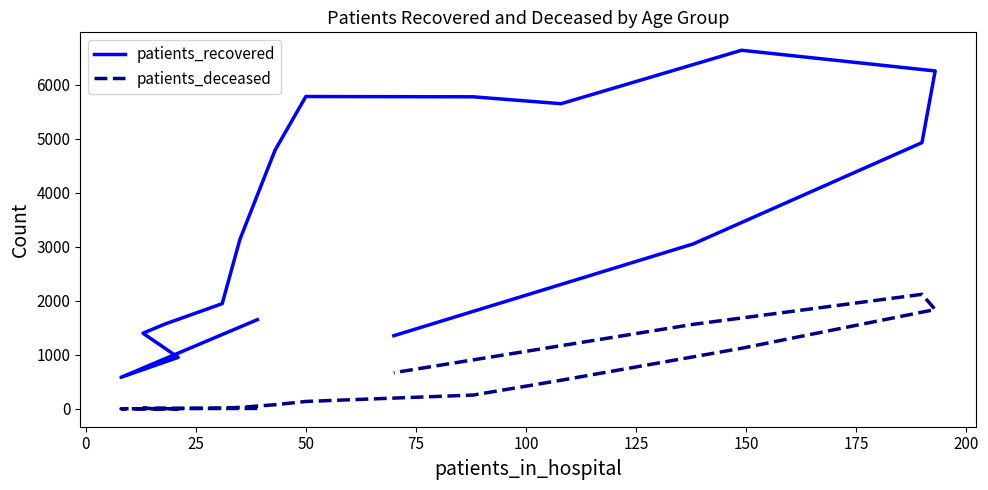

The patients_recovered series shows 9074 at 12. True or false?

False